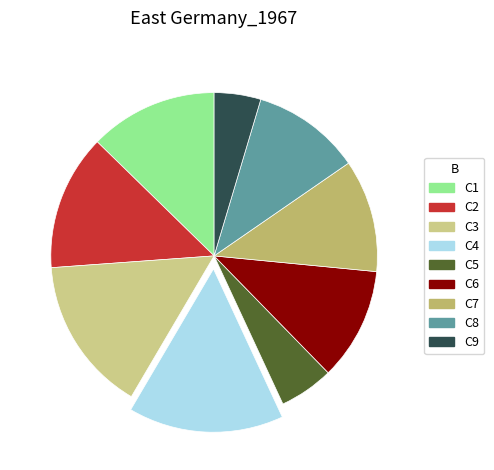

Is it true that C3 is 15% of the pie?

True